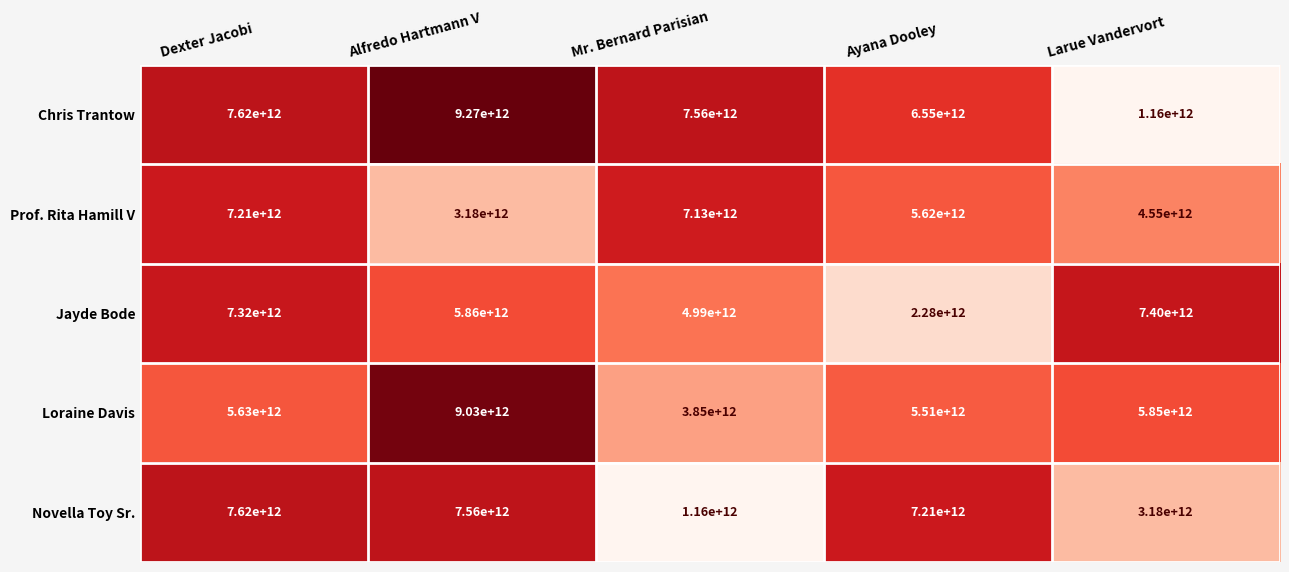

At which label does Chris Trantow reach its peak?

Alfredo Hartmann V